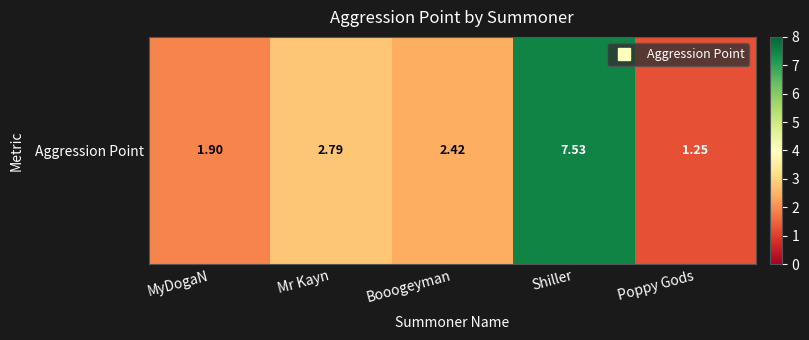

Reading right to left, list all the values displayed in this chart.

Poppy Gods=1.2	Shiller=7.5	Booogeyman=2.4	Mr Kayn=2.8	MyDogaN=1.9